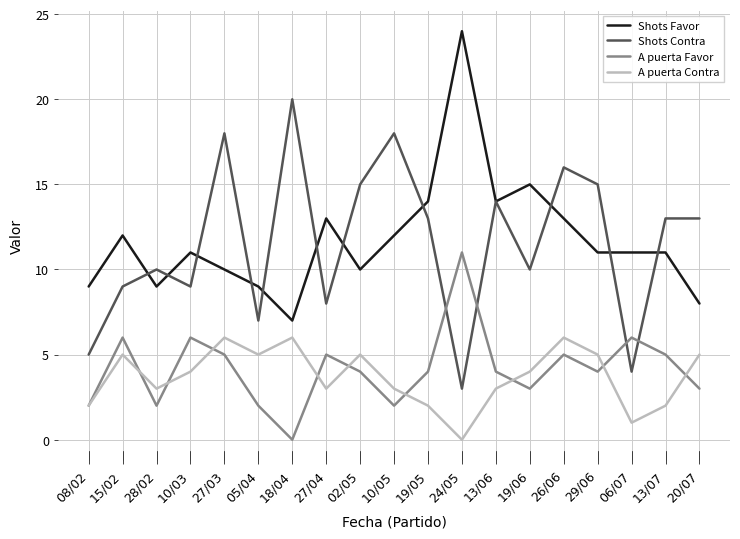

Reading left to right, list all the values displayed in this chart.

Shots Favor: 9	12	9	11	10	9	7	13	10	12	14	24	14	15	13	11	11	11	8
Shots Contra: 5	9	10	9	18	7	20	8	15	18	13	3	14	10	16	15	4	13	13
A puerta Favor: 2	6	2	6	5	2	0	5	4	2	4	11	4	3	5	4	6	5	3
A puerta Contra: 2	5	3	4	6	5	6	3	5	3	2	0	3	4	6	5	1	2	5